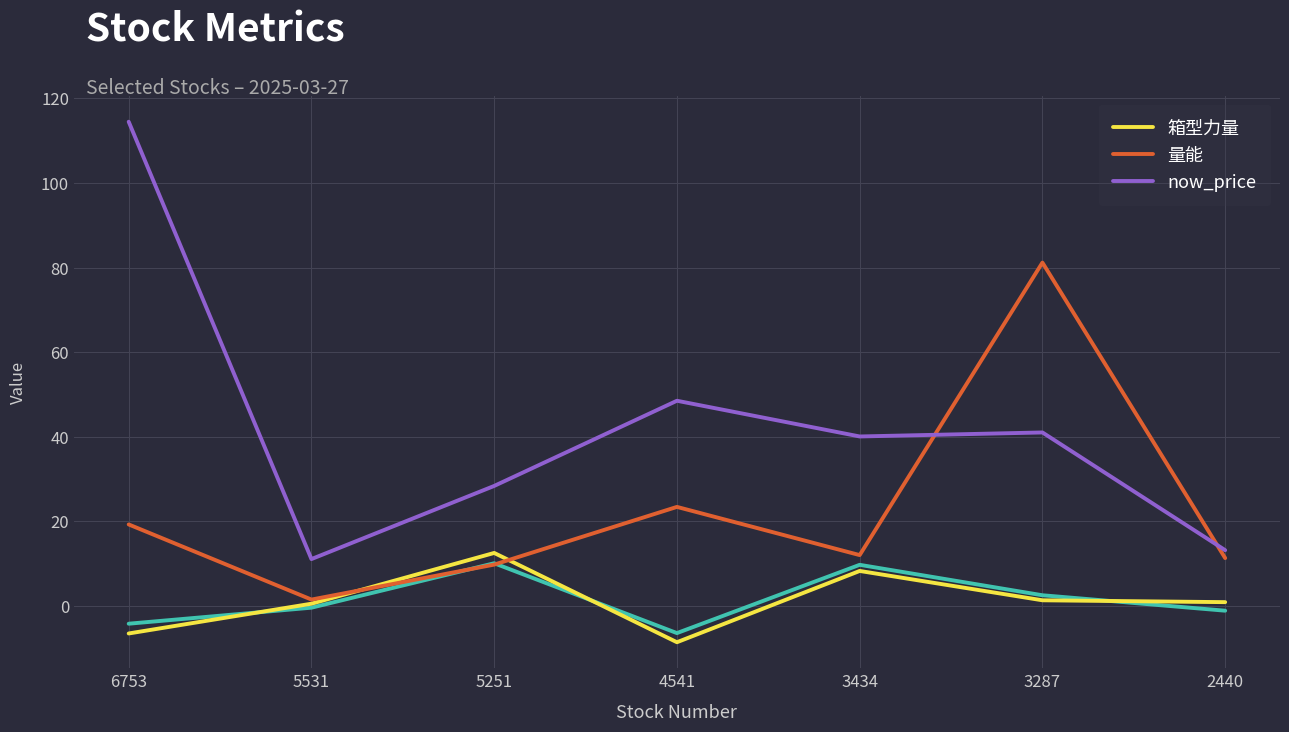

True or false: now_price has a value of 40.0 at 3434.

True